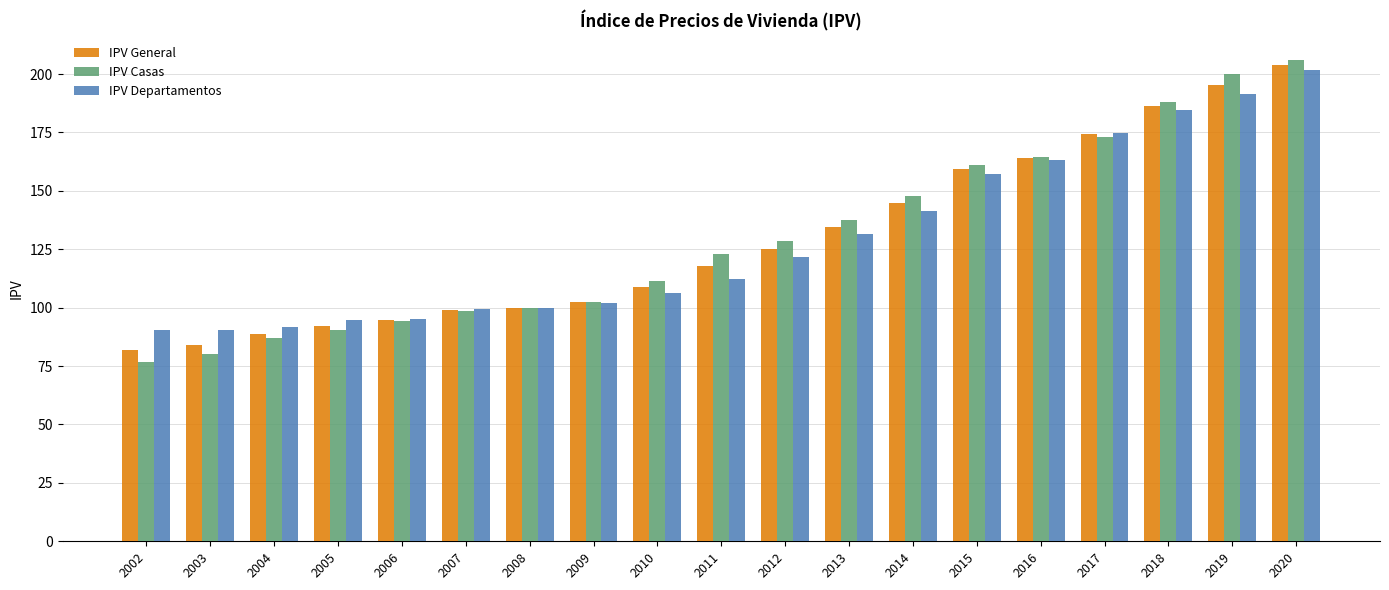

What is the difference between the maximum and minimum values in the IPV General series?

122.2